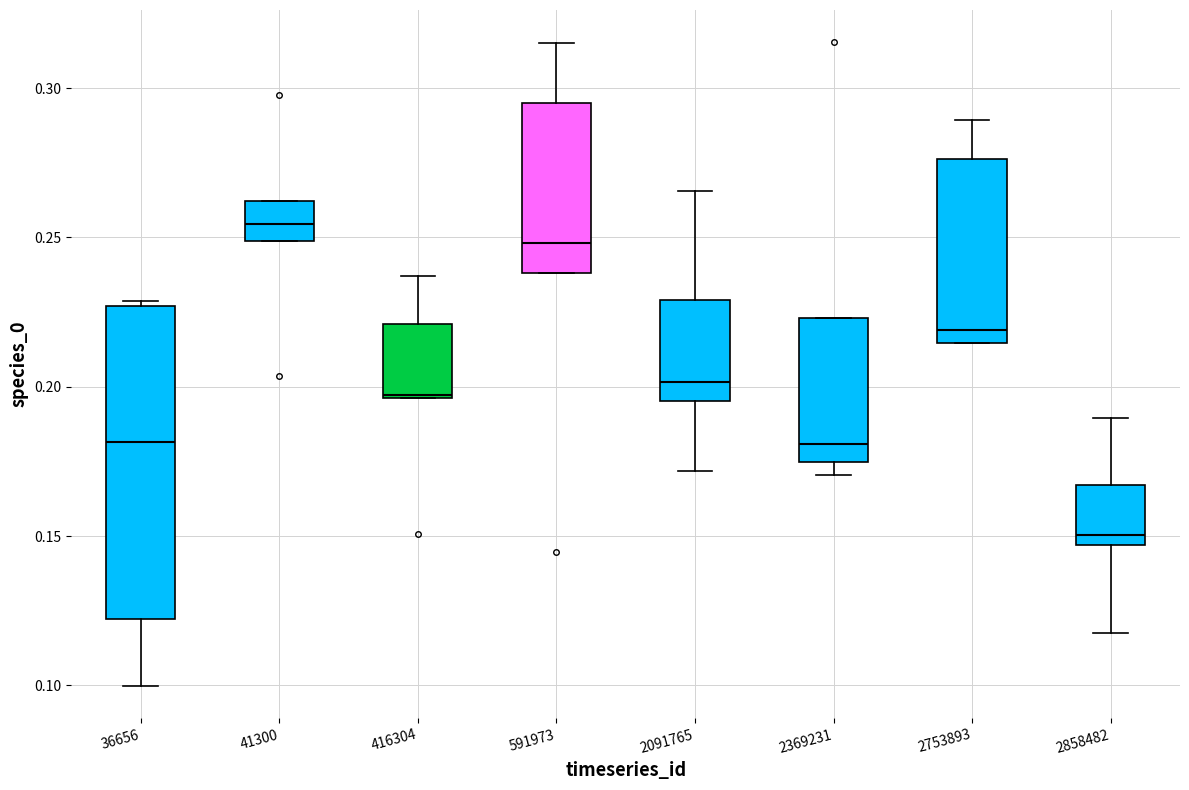

Reading left to right, transcribe this box plot: for each box, give where its median line is, the range the box spans, and where its two whiskers end, as read against the y-axis. The values are not printed on the chart, so give them approximately, as read against the axis.

36656: median 0.180, box 0.120 to 0.225, whiskers 0.100 to 0.230
41300: median 0.255, box 0.250 to 0.260, whiskers 0.250 to 0.260
416304: median 0.195, box 0.195 to 0.220, whiskers 0.195 to 0.235
591973: median 0.250, box 0.240 to 0.295, whiskers 0.240 to 0.315
2091765: median 0.200, box 0.195 to 0.230, whiskers 0.170 to 0.265
2369231: median 0.180, box 0.175 to 0.225, whiskers 0.170 to 0.225
2753893: median 0.220, box 0.215 to 0.275, whiskers 0.215 to 0.290
2858482: median 0.150, box 0.145 to 0.165, whiskers 0.120 to 0.190